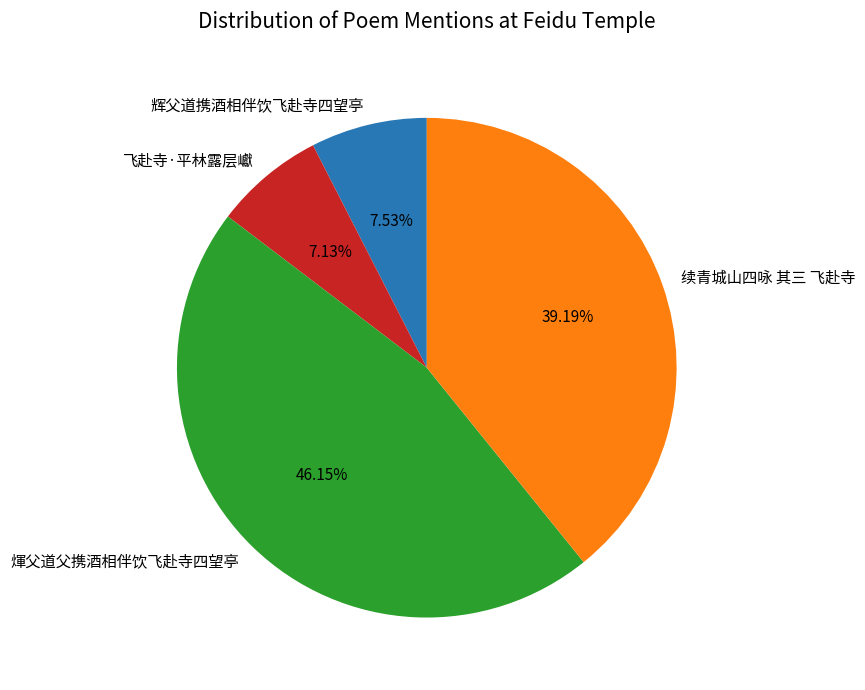

To the nearest percent, what is the difference between the largest and smallest slice percentages?

39%